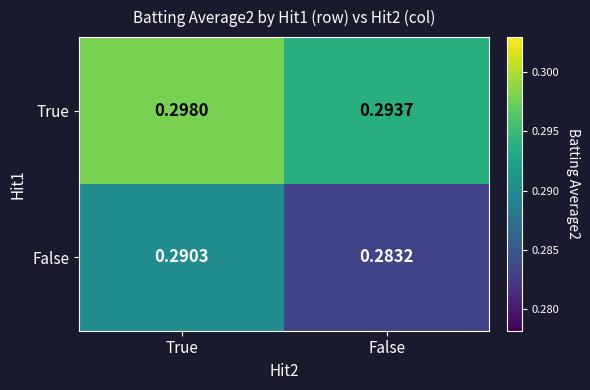

What is the total value across all series at True?

0.6